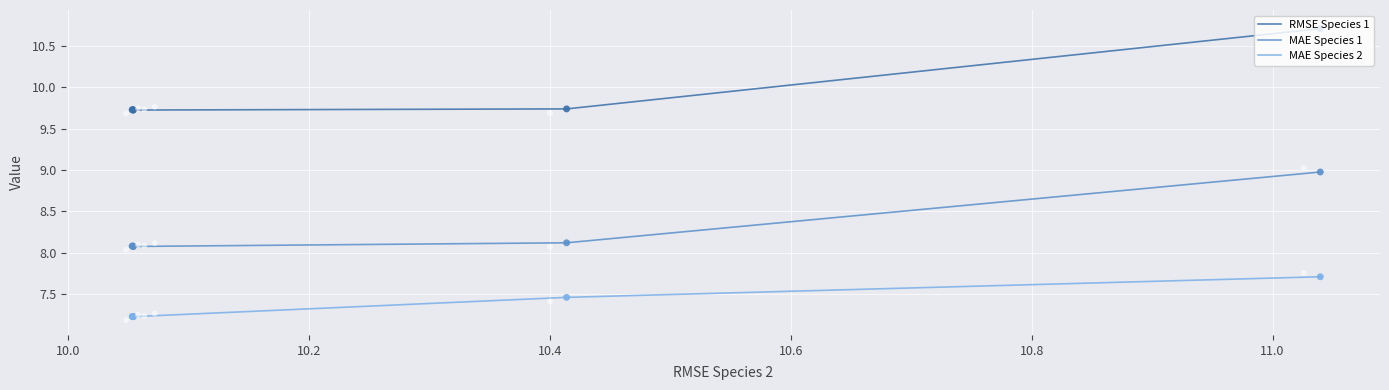

Which series has the widest spread of Y values?

RMSE Species 1